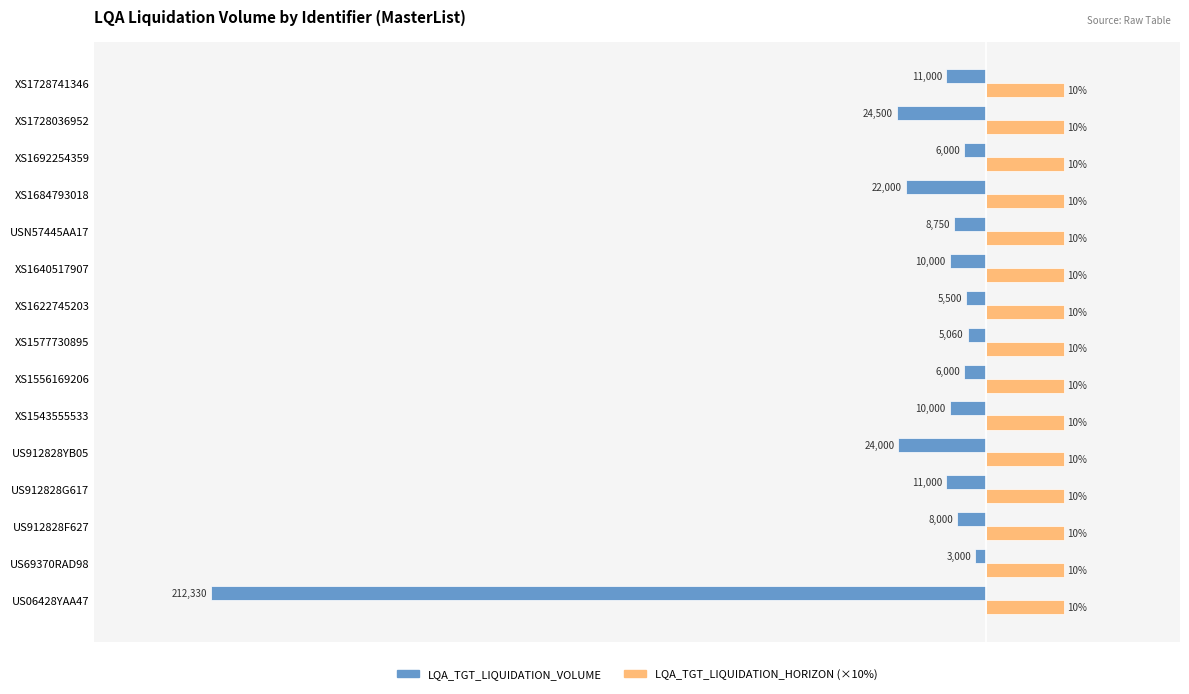

Which label corresponds to the smallest value in the chart?

US06428YAA47